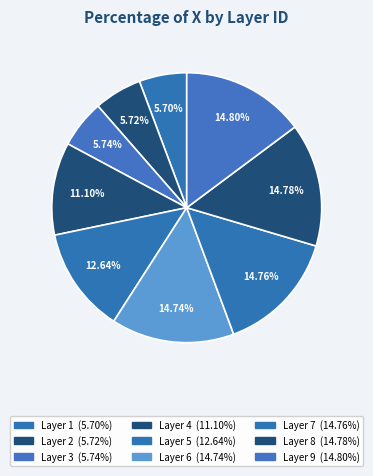

Count the number of slices in the pie.

9